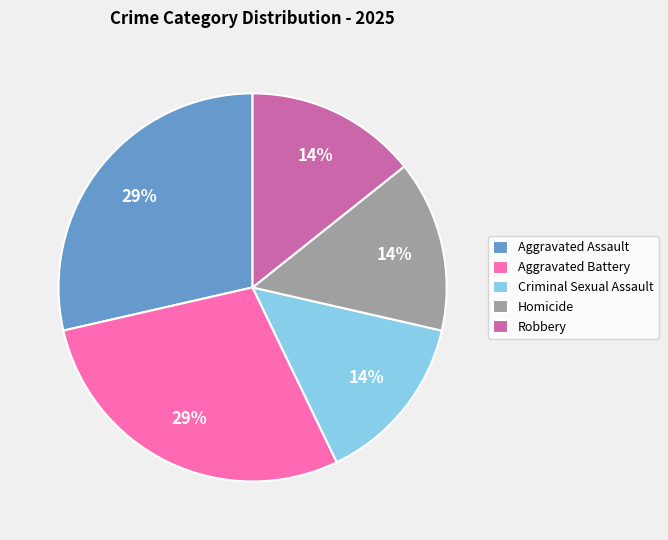

To the nearest percent, what portion does Aggravated Battery represent?

29%